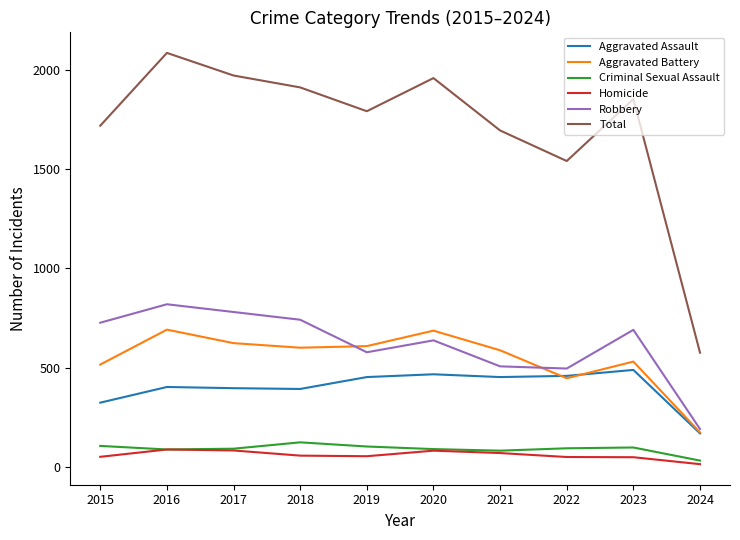

Which series has the largest total across all categories?

Total